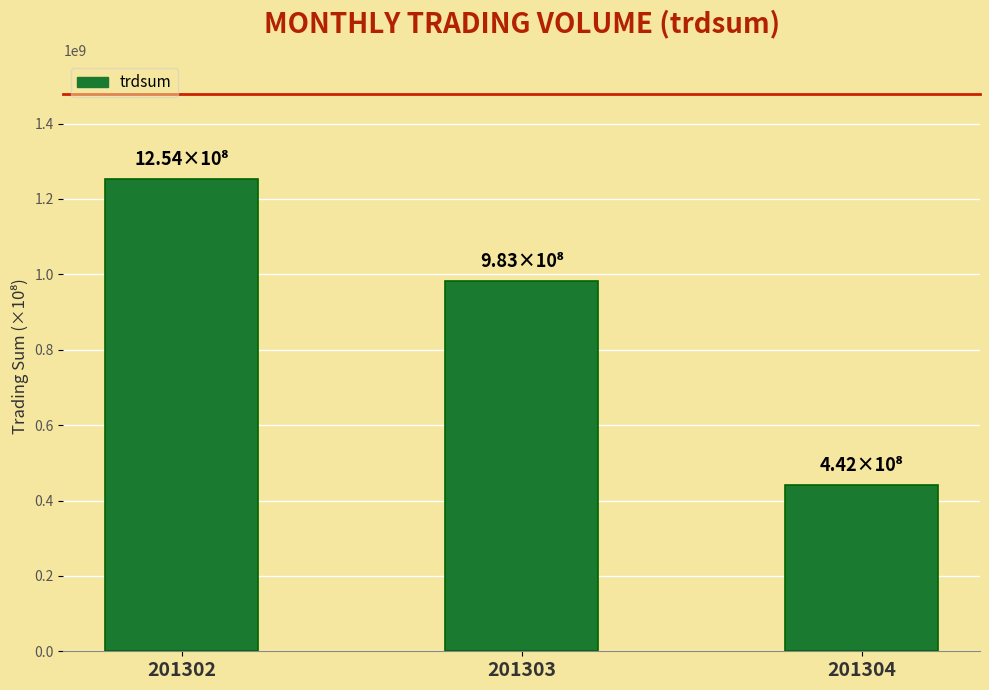

What is the change in value from 201303 to 201304?

-541025759.3